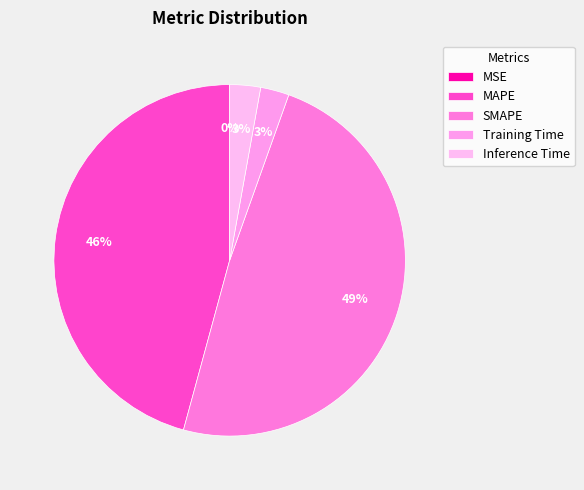

Rank the categories by value from highest to lowest.

SMAPE, MAPE, Inference Time, Training Time, MSE